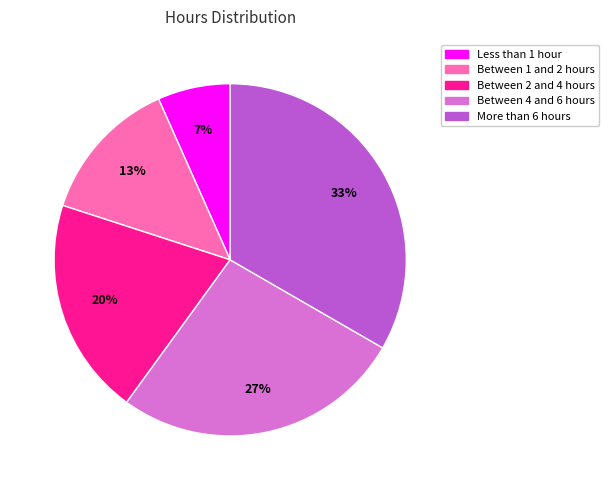

Is there any slice that represents more than half of the pie?

No